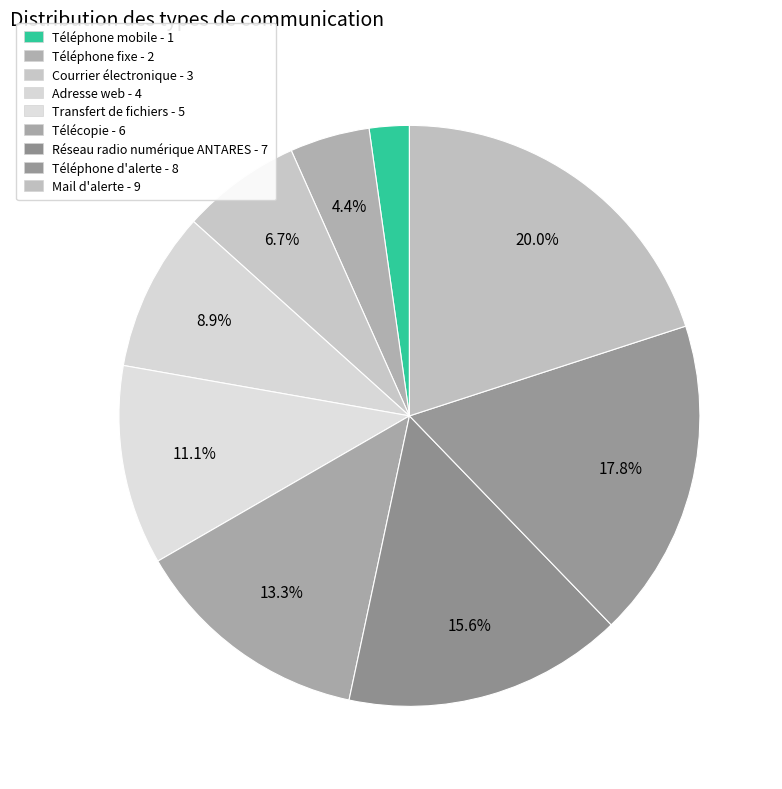

Between Adresse web and Télécopie, which is larger?

Télécopie